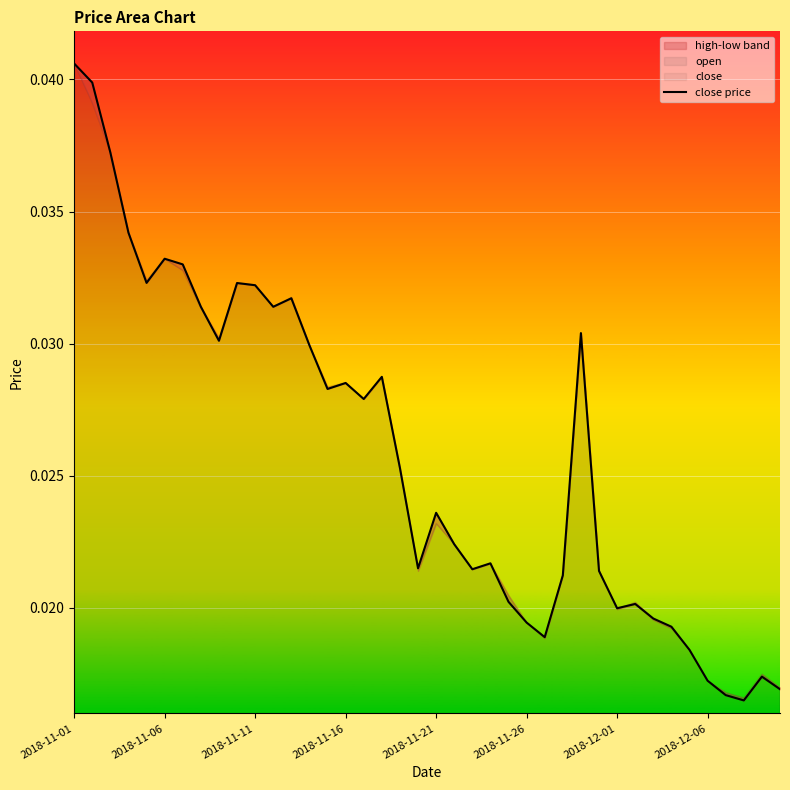

Where is the data nearest to the value 0?

37